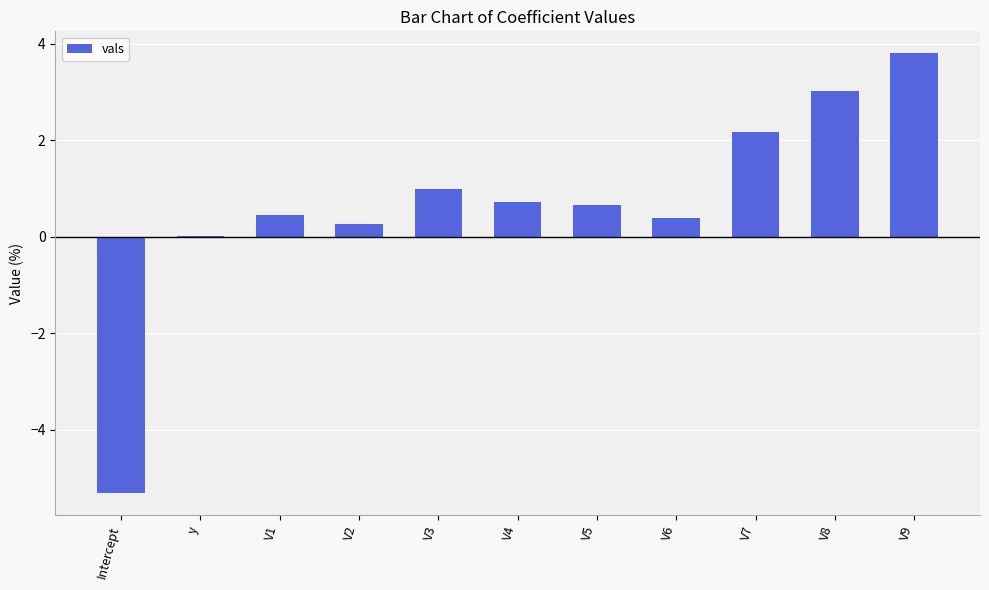

Between Intercept and V4, which is larger?

V4